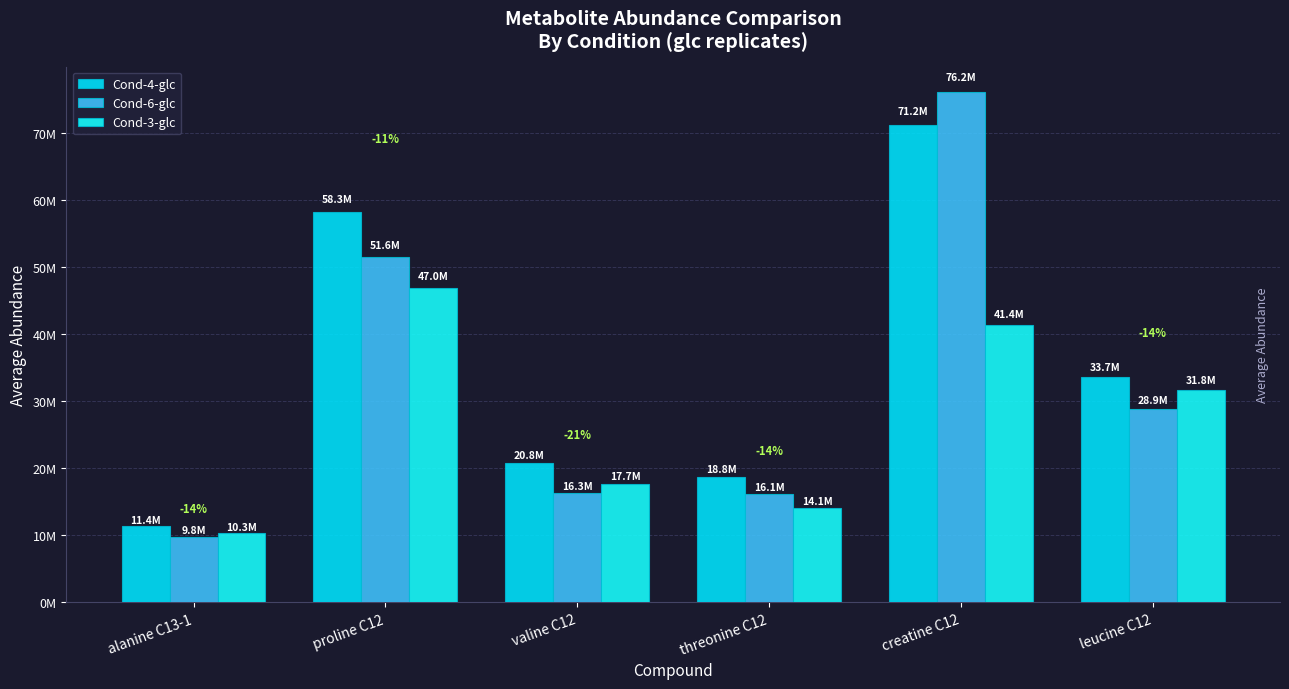

What is the minimum value shown in the chart?

9810139.1